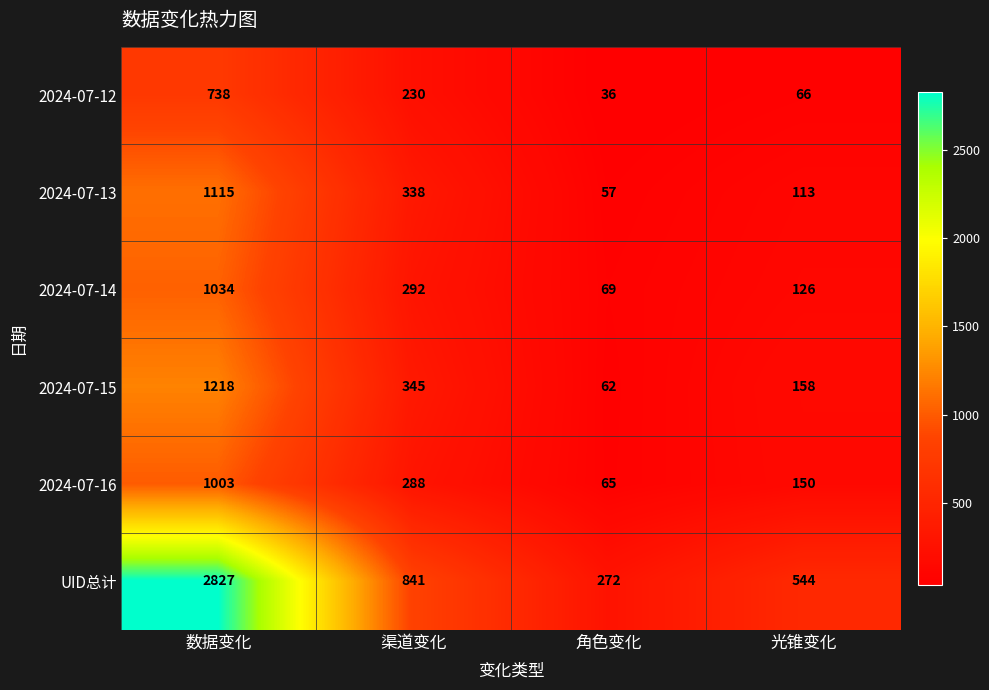

What is the difference between the 2024-07-12 values at 渠道变化 and 角色变化?

194